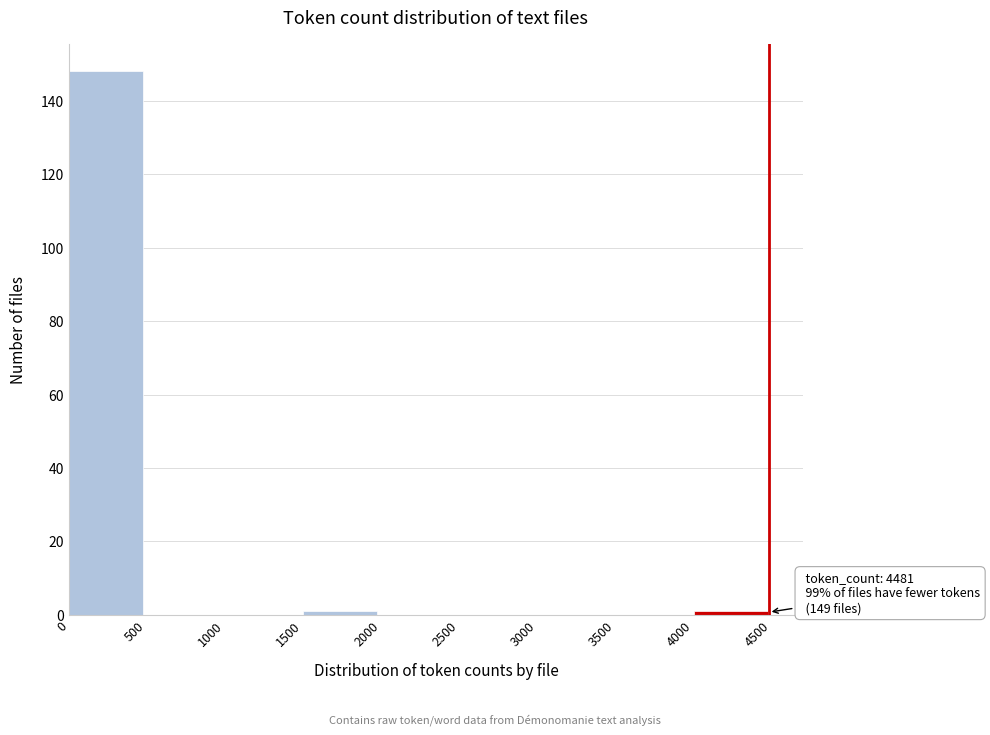

Which range on the x-axis has the tallest bar?

0 to 500